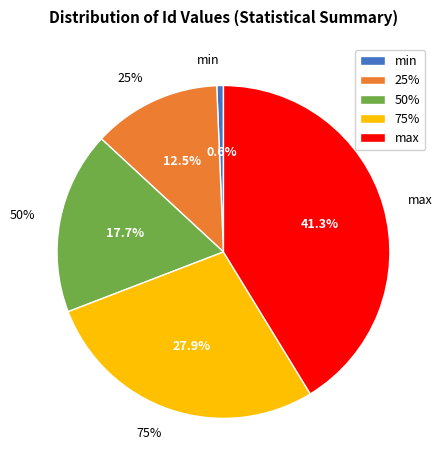

The 50% slice represents 18% of the pie. True or false?

True